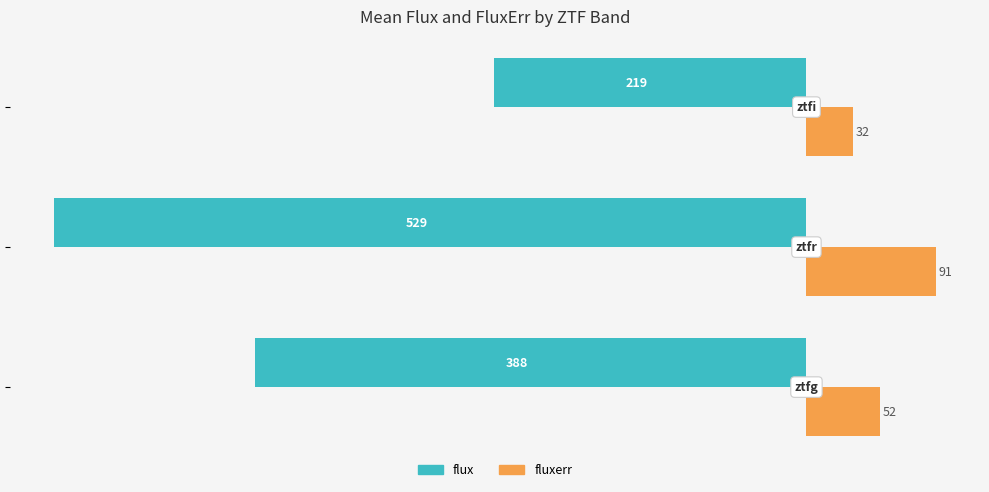

Reading right to left, transcribe all the data shown in this chart.

flux: -219.4	-529.0	-387.9
fluxerr: 32.5	91.0	51.8